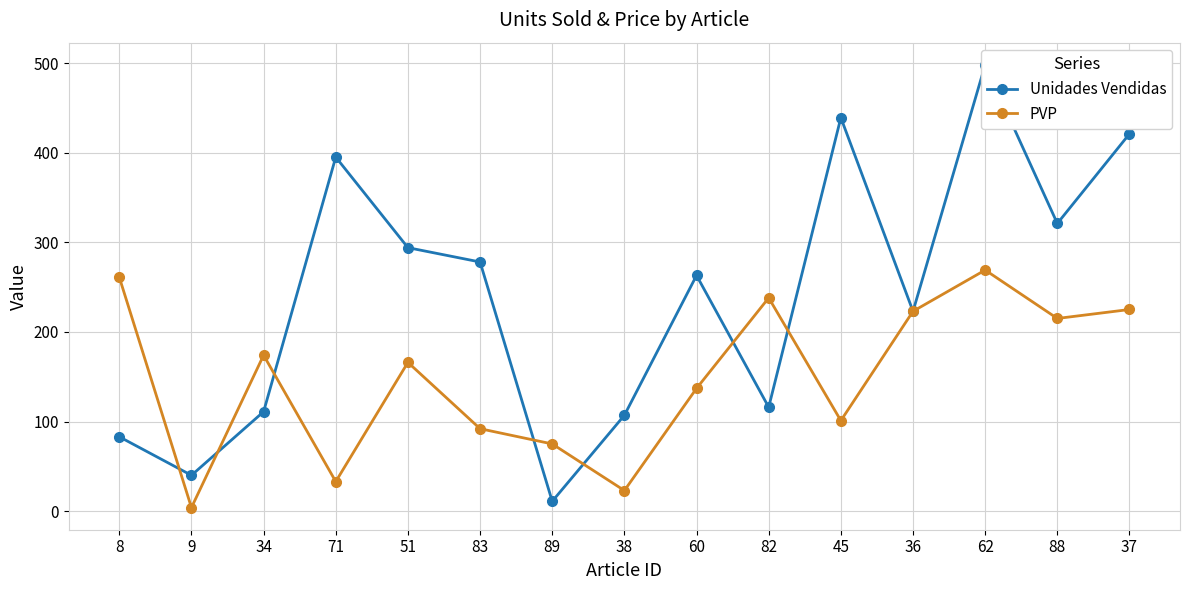

Where is the first local maximum for PVP?

34